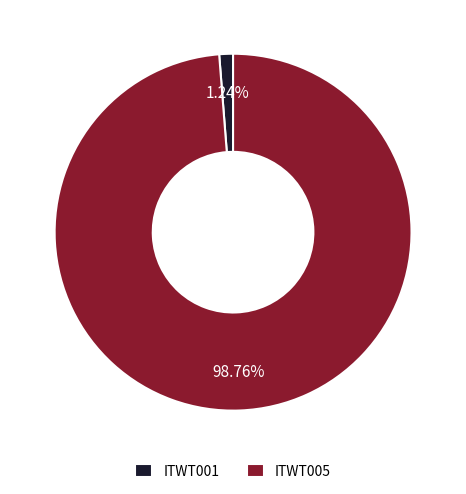

To the nearest percent, what portion does ITWT005 represent?

99%